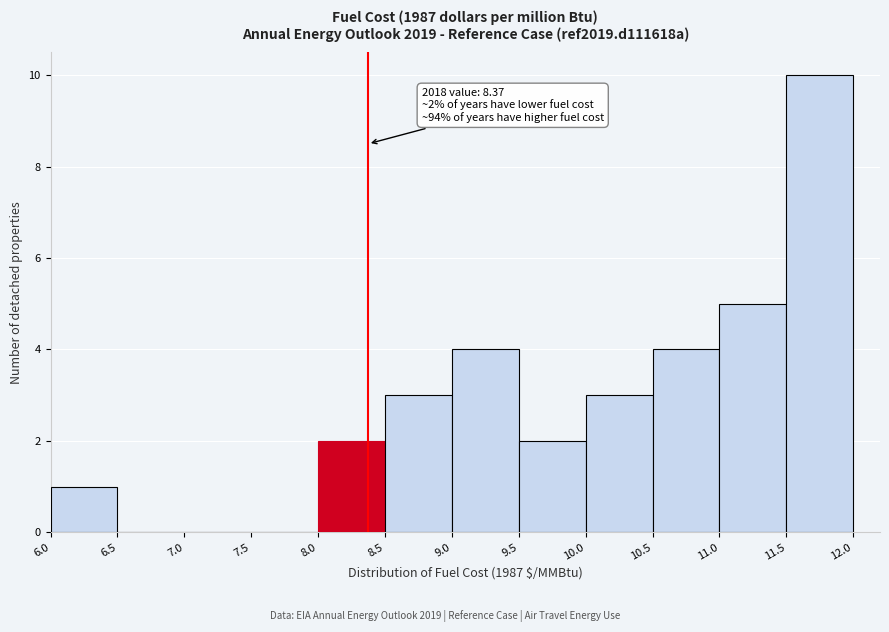

Which range on the x-axis has the tallest bar?

11.5 to 12.0